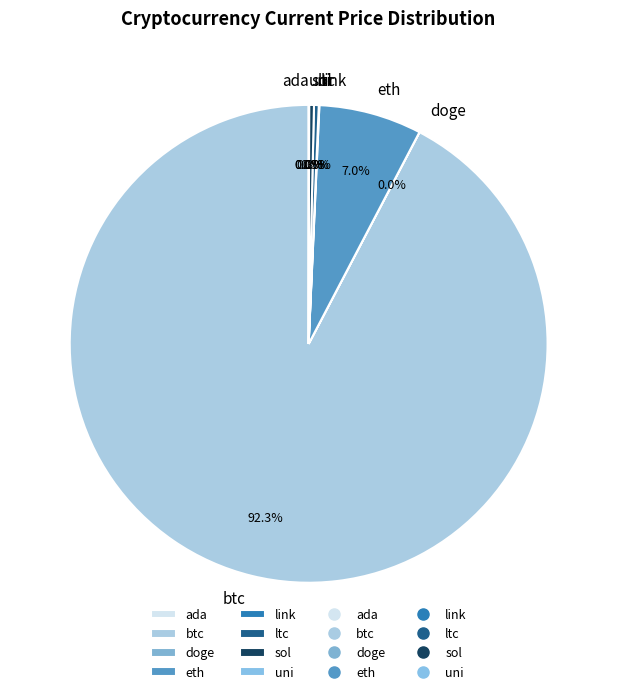

Which slice represents more than half of the pie?

btc